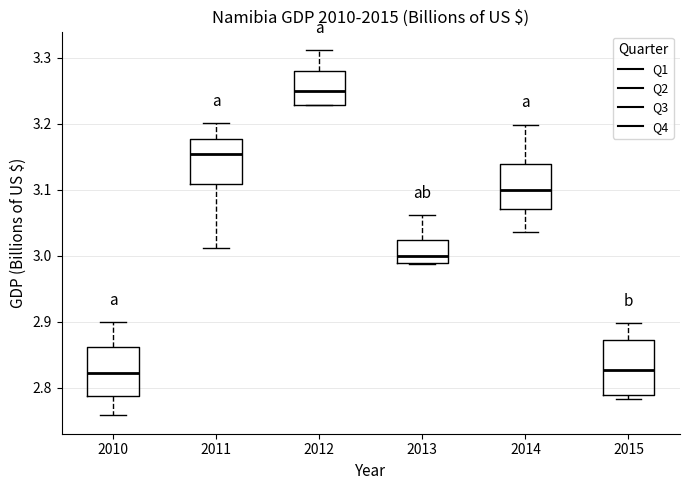

Which box's median line is the highest?

2012